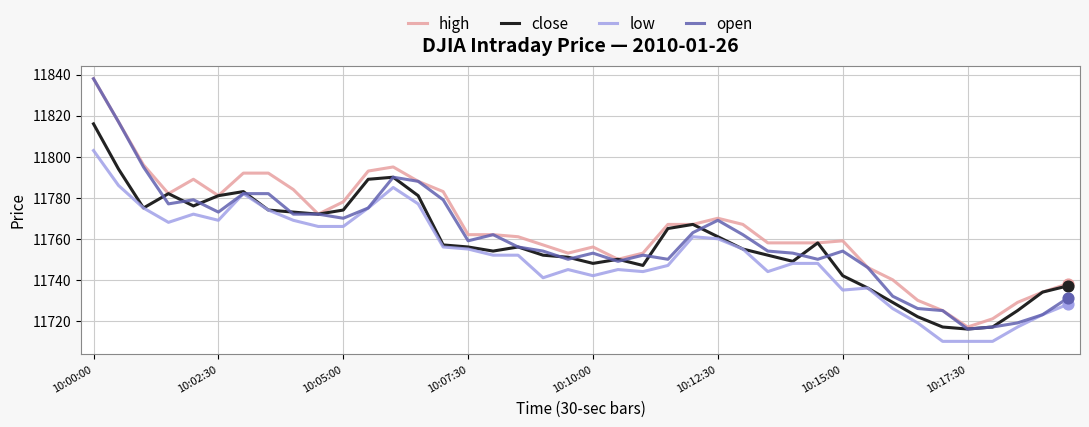

Which series has the largest total across all categories?

high